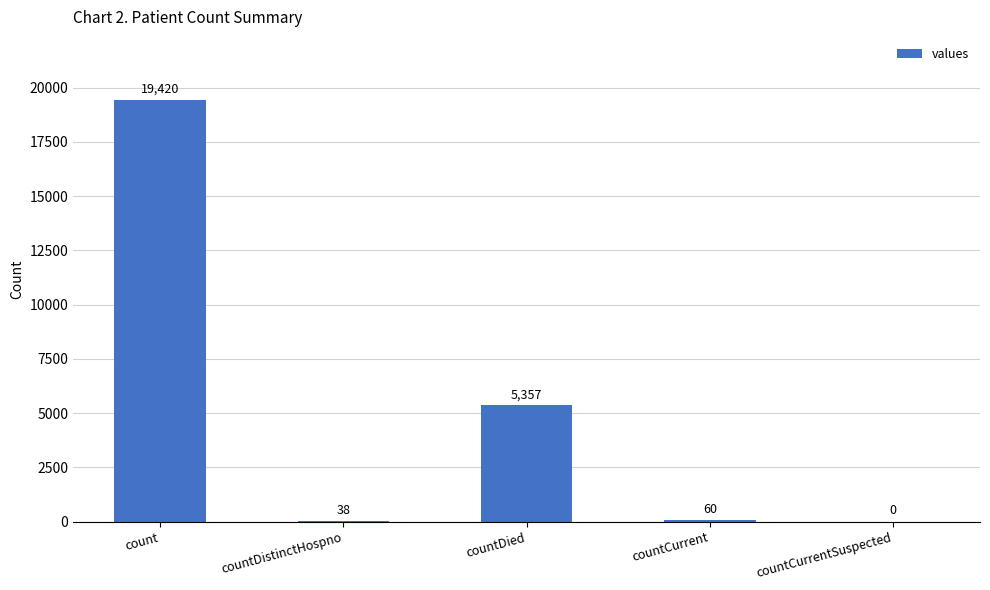

Which category has the highest value across all series?

count